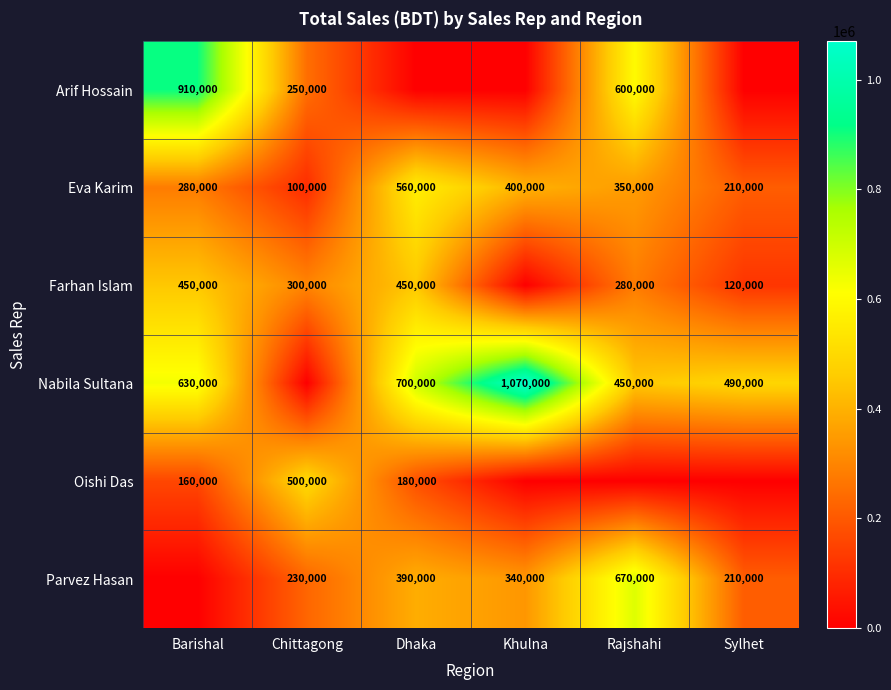

What is the total value across all series at Sylhet?

1030000